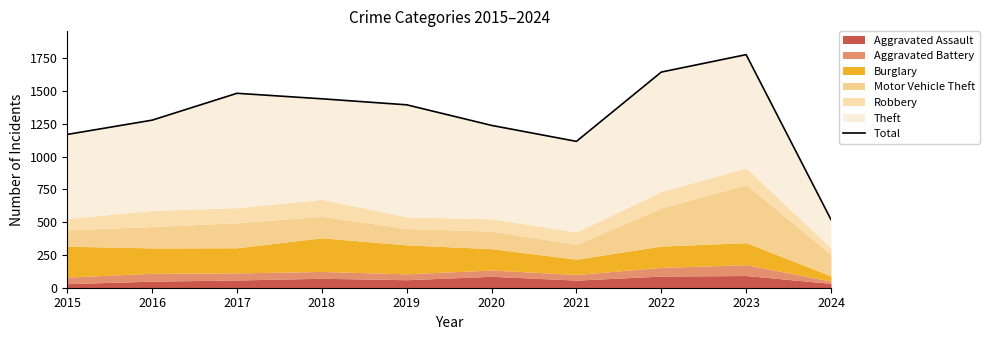

What is the ratio of the value at 2016 to the value at 2024?

2.5